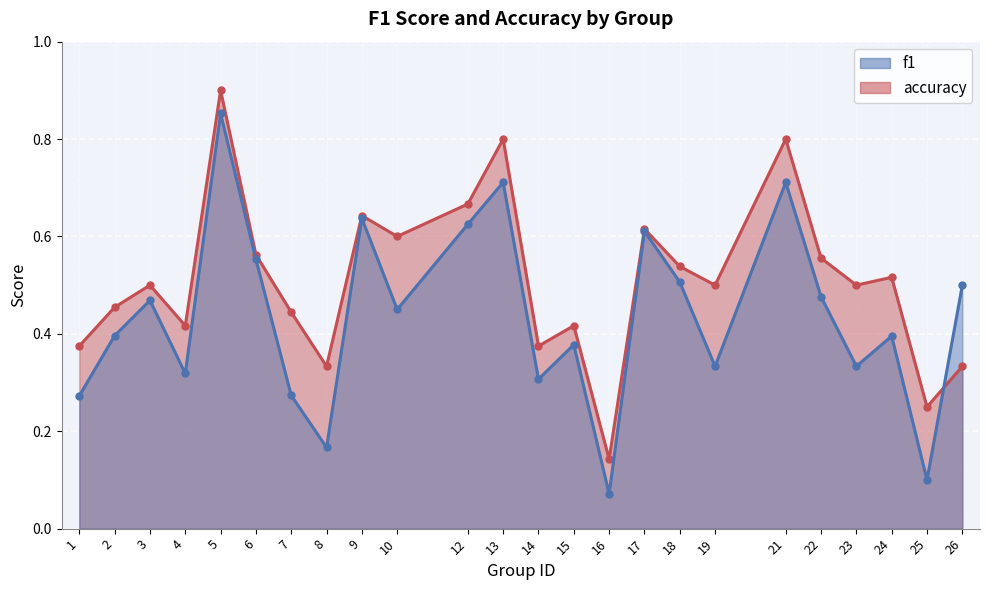

What is the sum of the f1 values at 15 and 6?

0.9